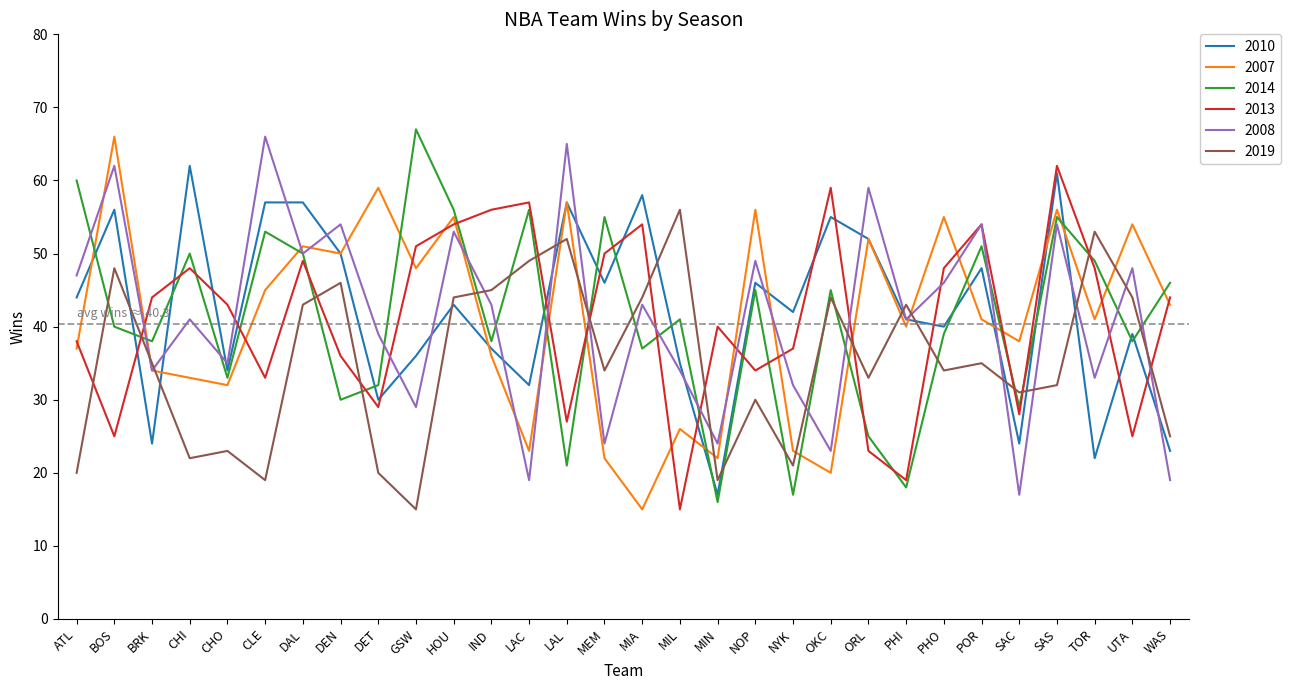

What is the spread (max minus min) of values at CLE?

47